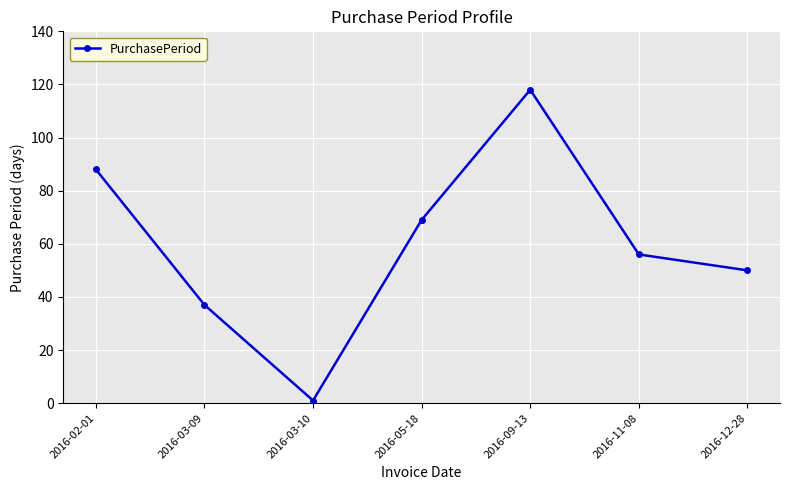

What is the label of the 4th point from the left?

2016-05-18